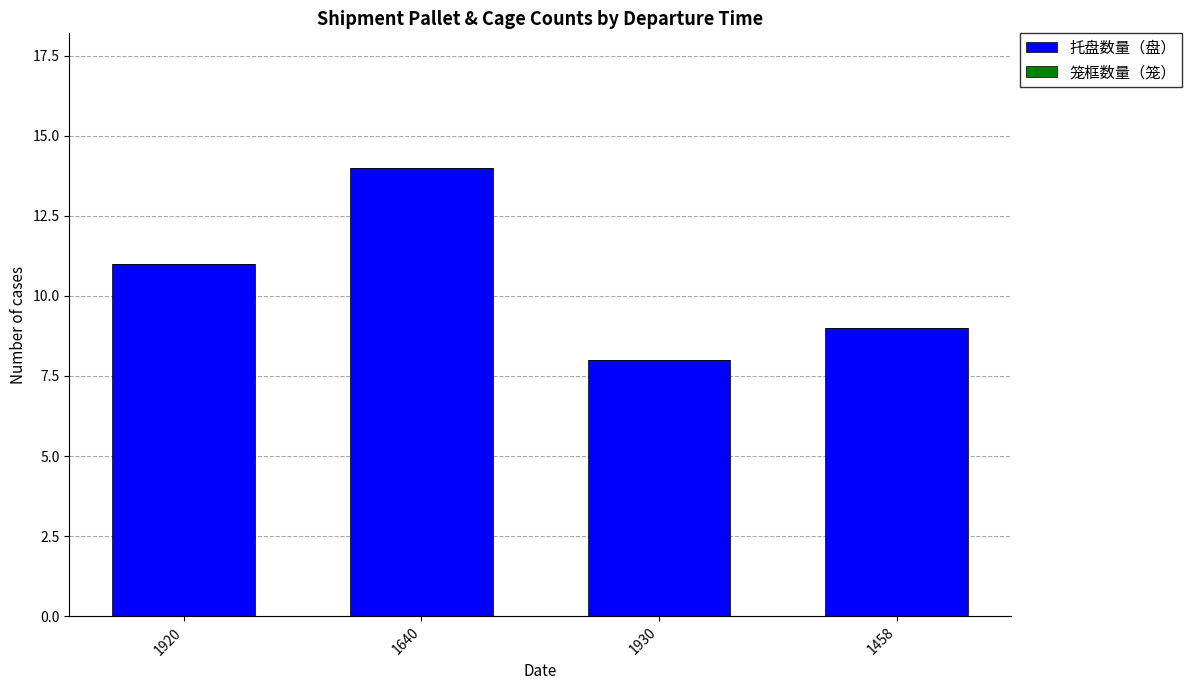

Reading left to right, transcribe all the data shown in this chart.

11	14	8	9